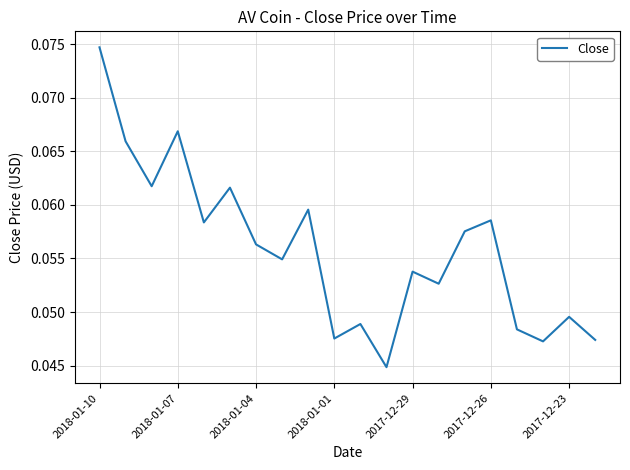

How many lines are shown in the chart?

1